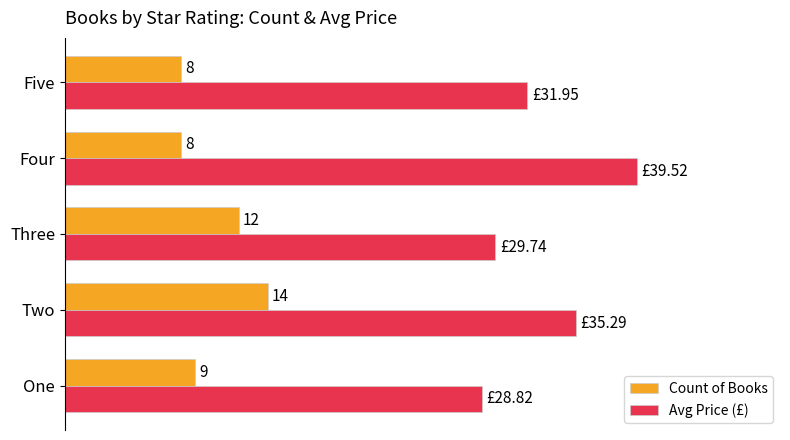

Rank the categories by Avg Price (£) value from highest to lowest.

Four, Two, Five, Three, One